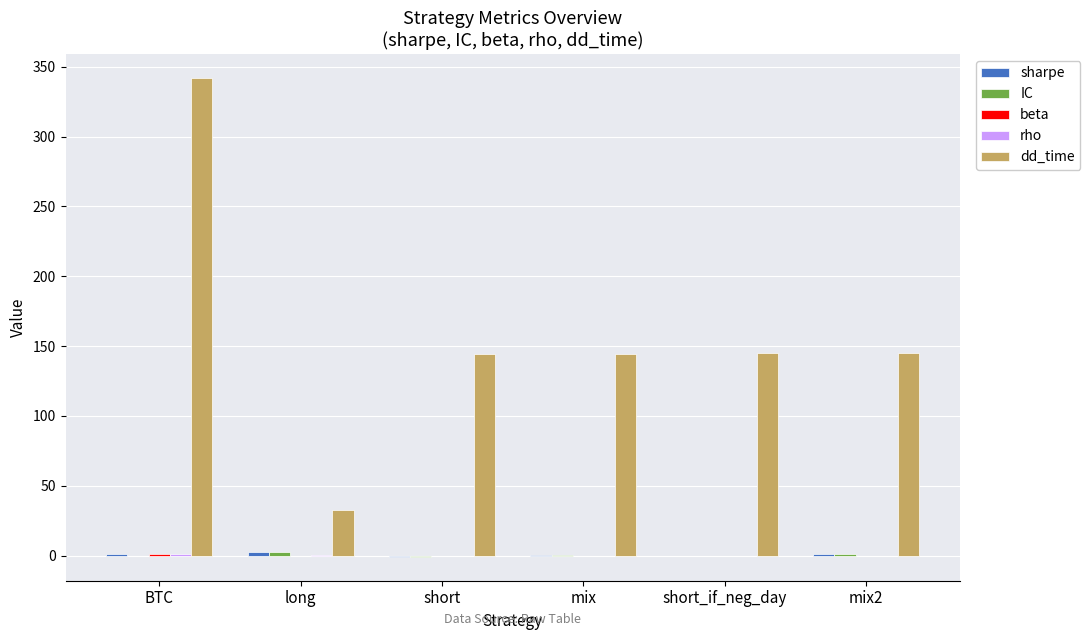

Between BTC and mix, which series saw the biggest shift?

dd_time